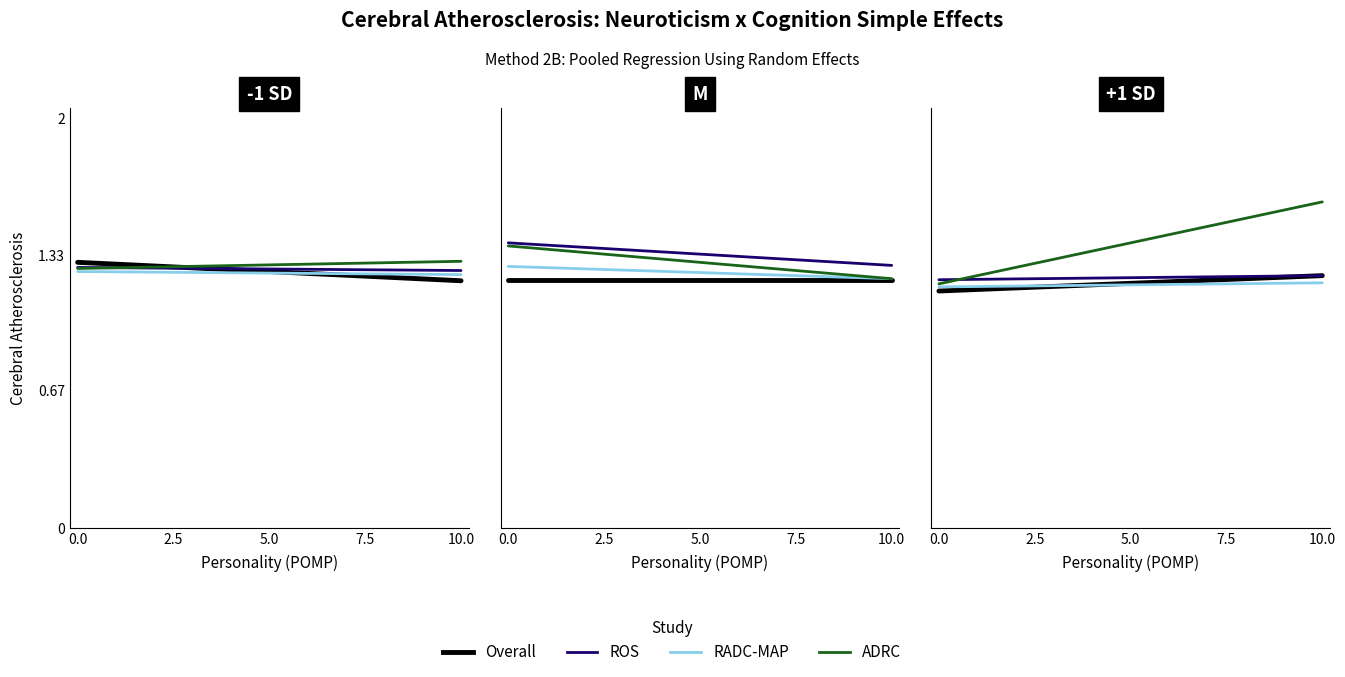

What is the sum of all Overall values?

23.9